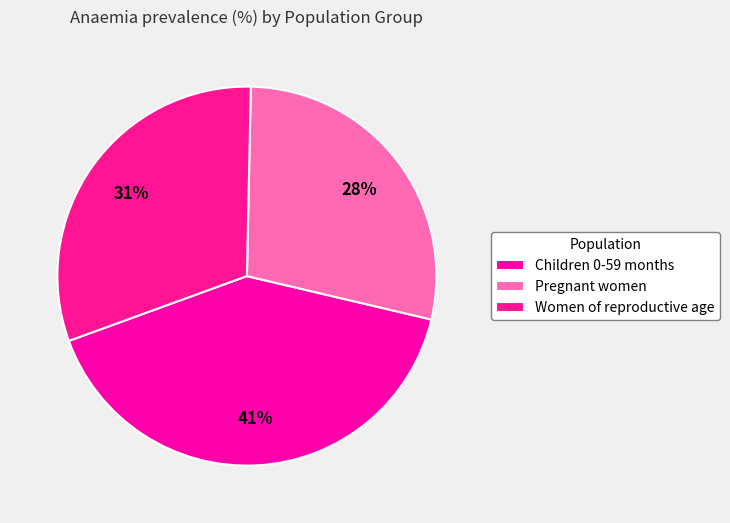

How many segments does this pie chart have?

3